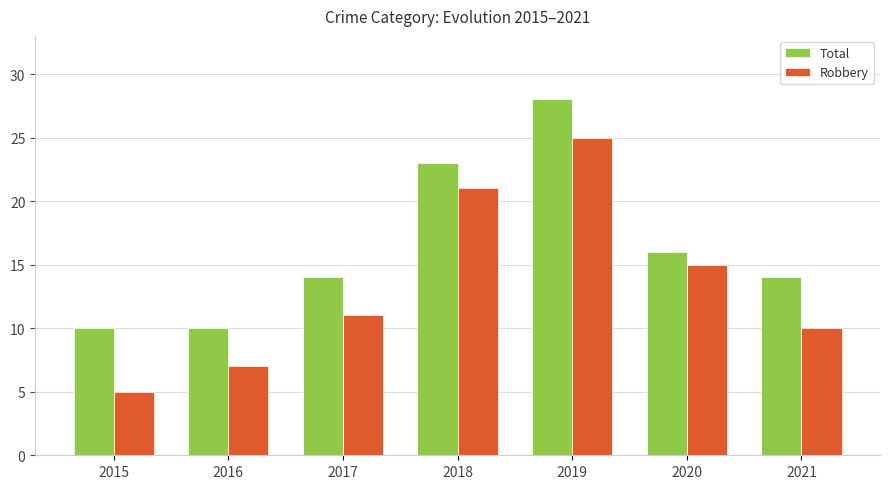

What is the average value of the Total series?

16